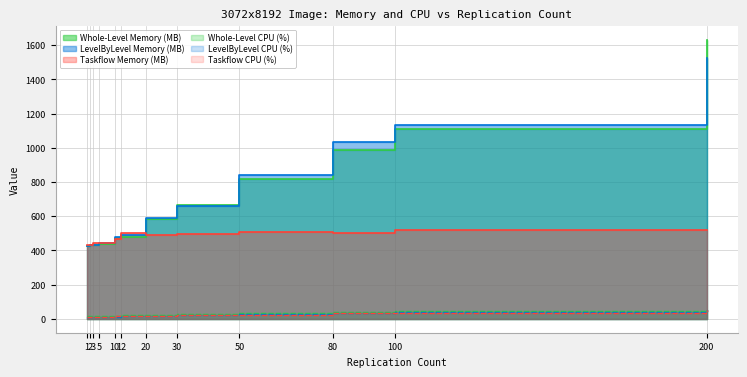

At which label is Taskflow Memory (MB) closest to 473?

10